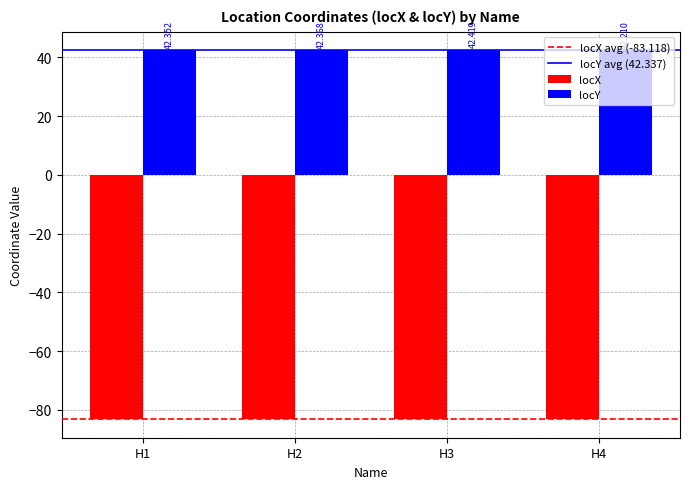

At which category does the chart reach its minimum across all series?

H3